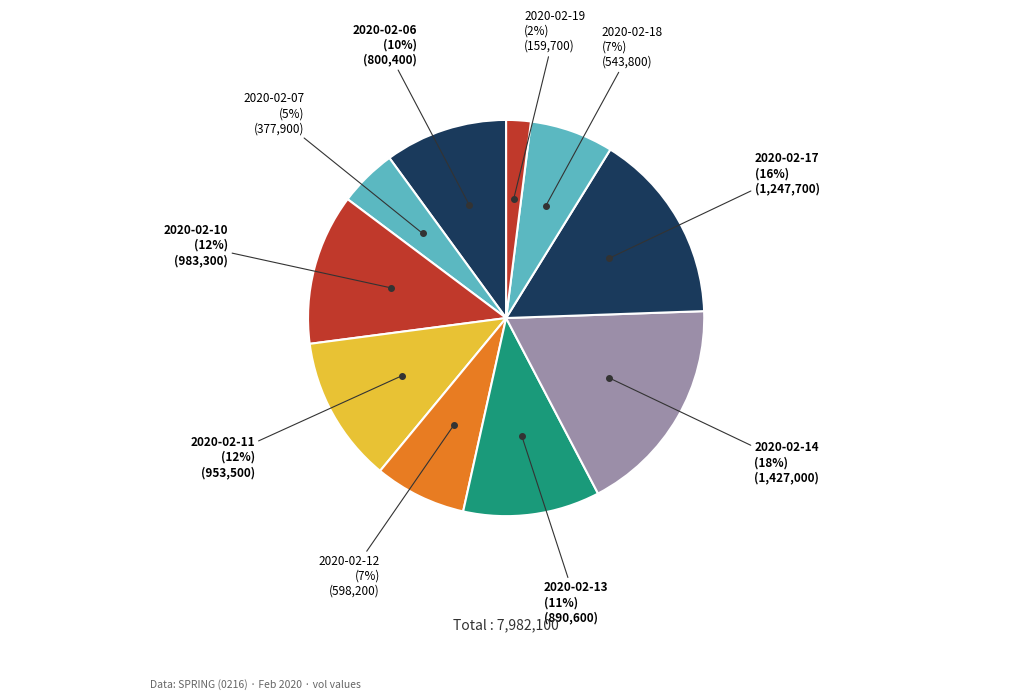

Which category has the smallest portion of the pie?

2020-02-19